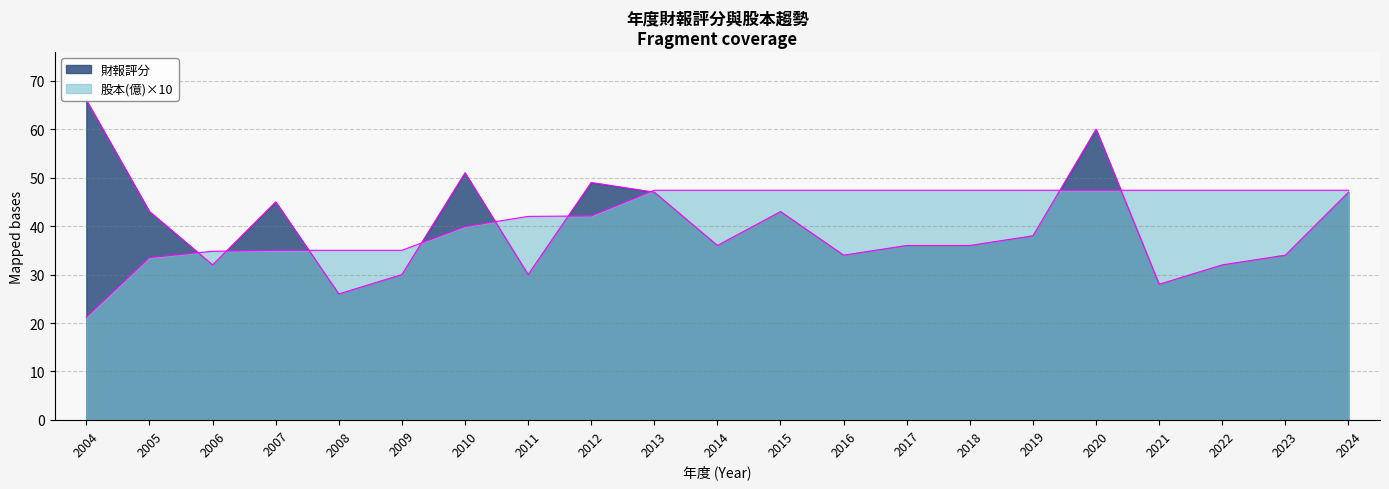

What is the difference between the maximum and second lowest values in the 財報評分 series?

38.0